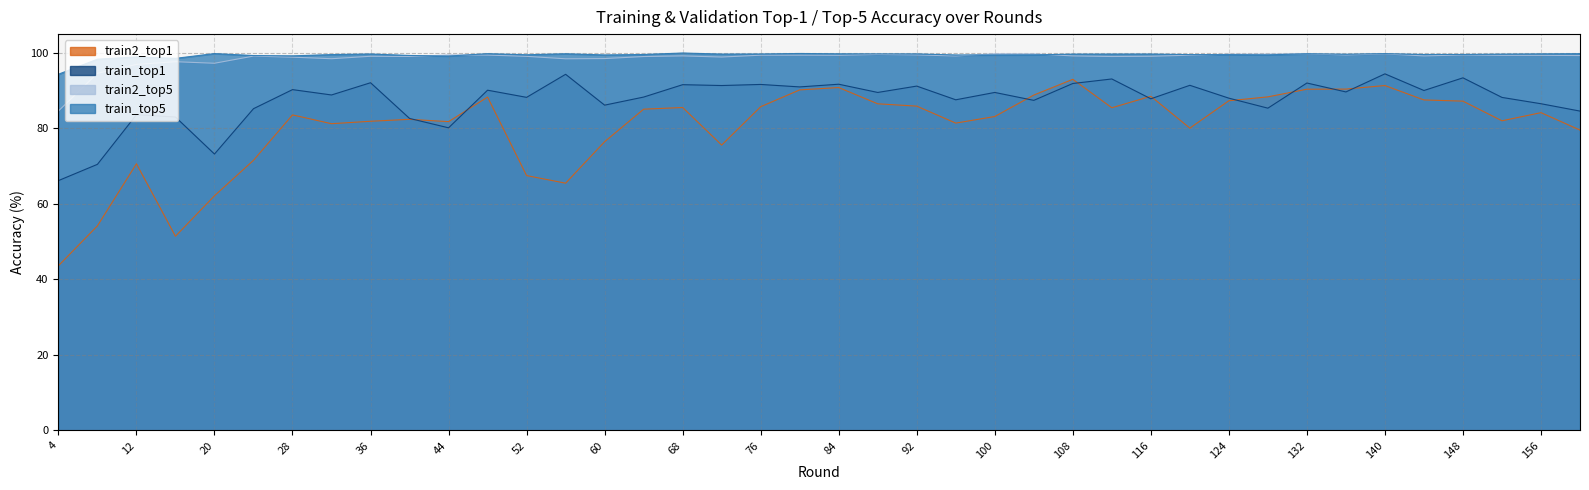

How many data points does each series have?

40